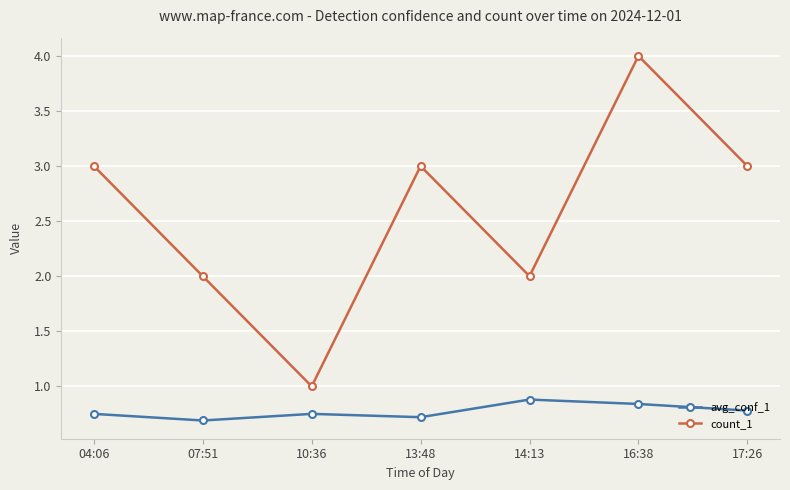

What is the difference between the maximum and minimum values in the avg_conf_1 series?

0.2